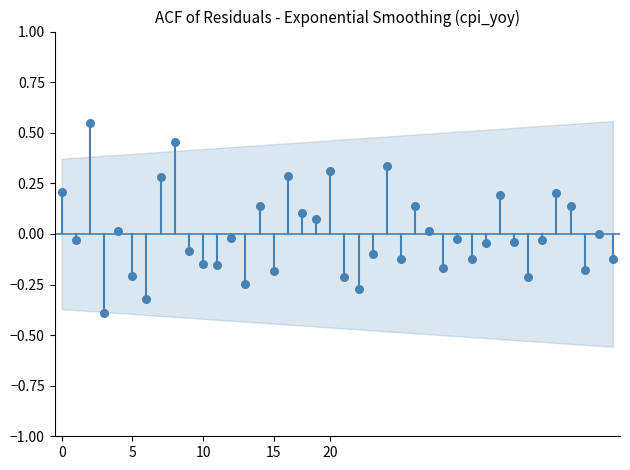

What is the range of Y values (max minus min)?

0.9